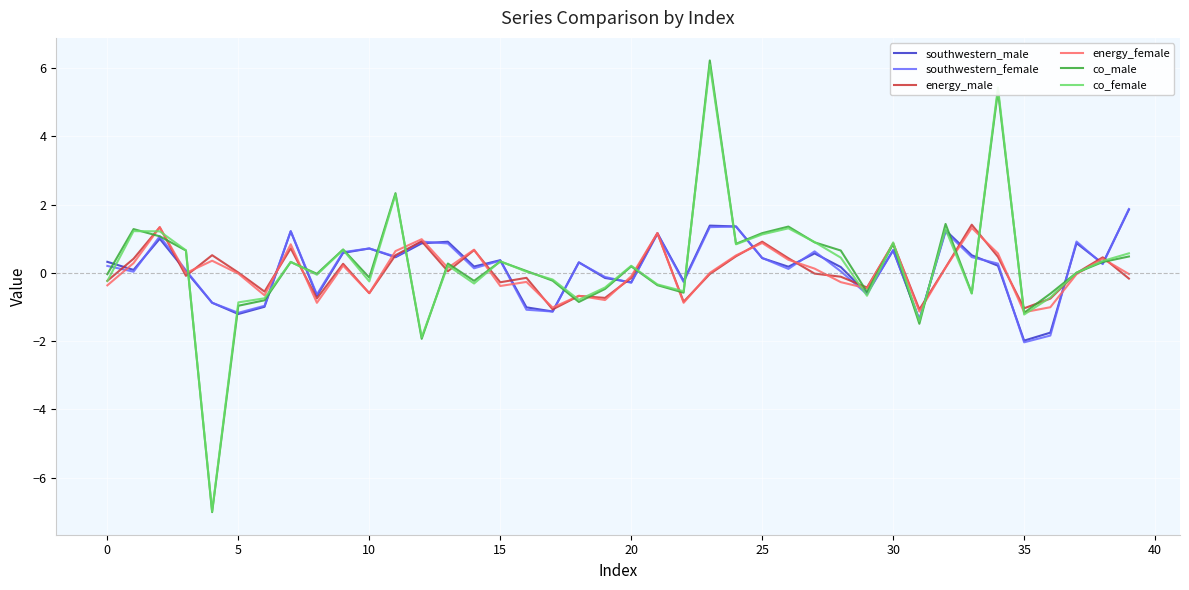

Which series has the largest range (max minus min)?

co_male